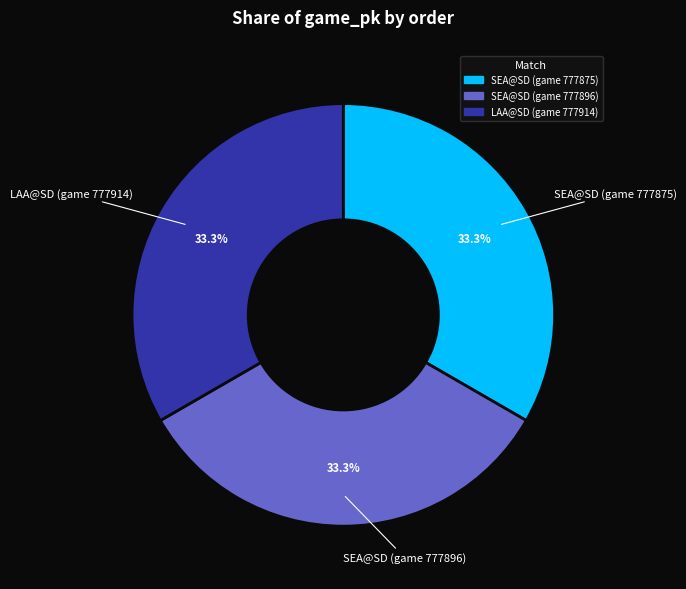

To the nearest percent, what percentage of the pie is SEA@SD (game 777875)?

33%